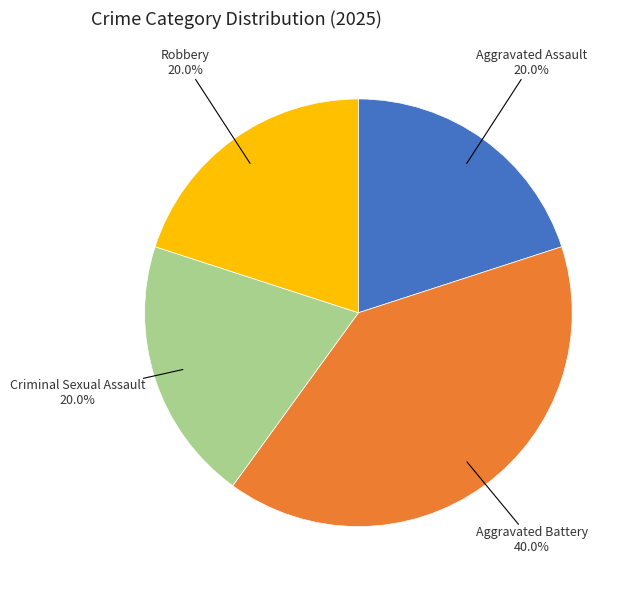

How many slices are in this pie chart?

4